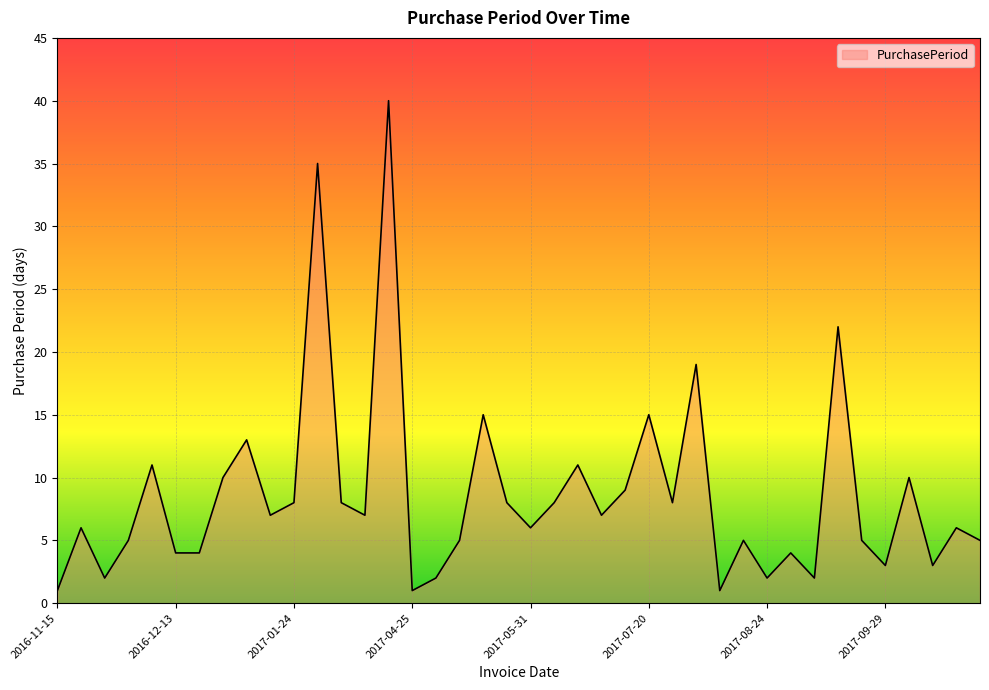

What is the greatest value displayed?

40